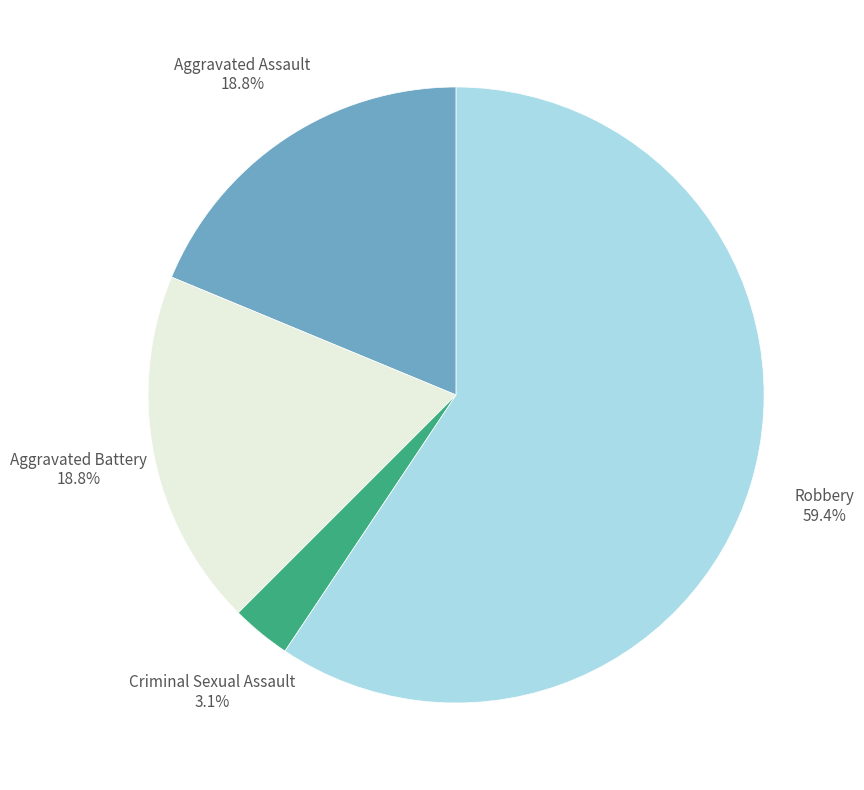

To the nearest percent, what percentage of the pie is Criminal Sexual Assault?

3%